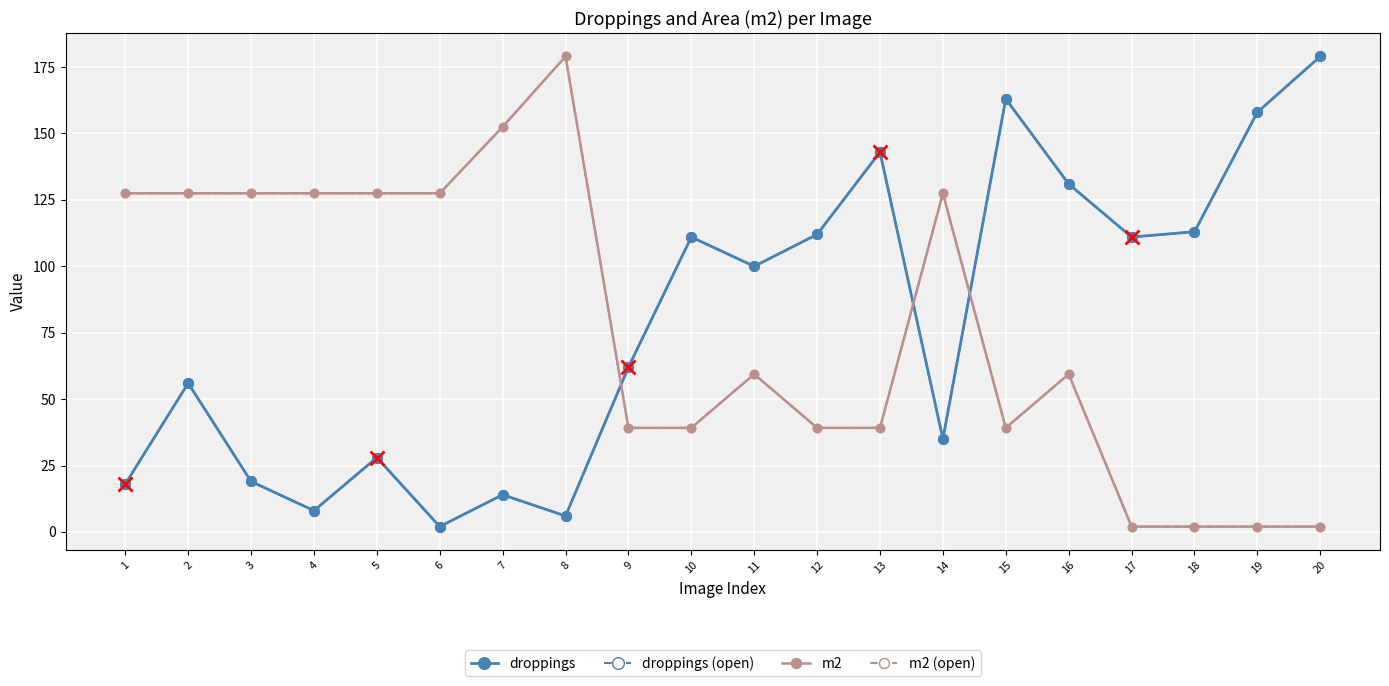

What is the average value of the droppings series?

78.5